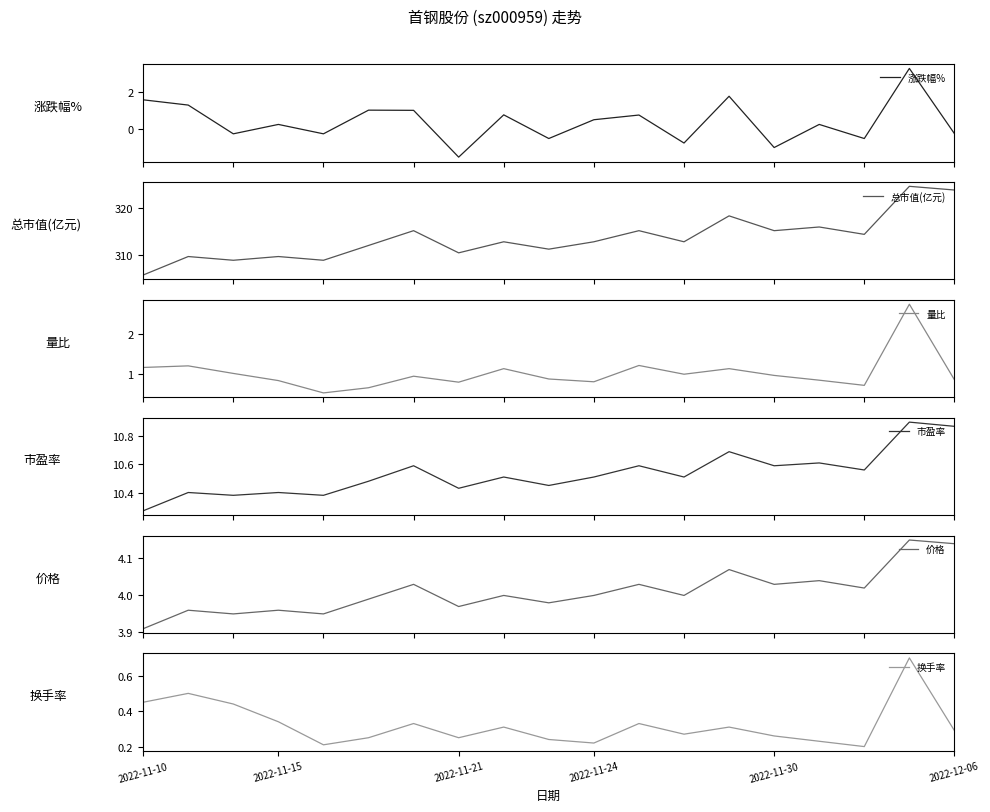

Is it true that 换手率 equals 0.4 at 2022-12-06?

False